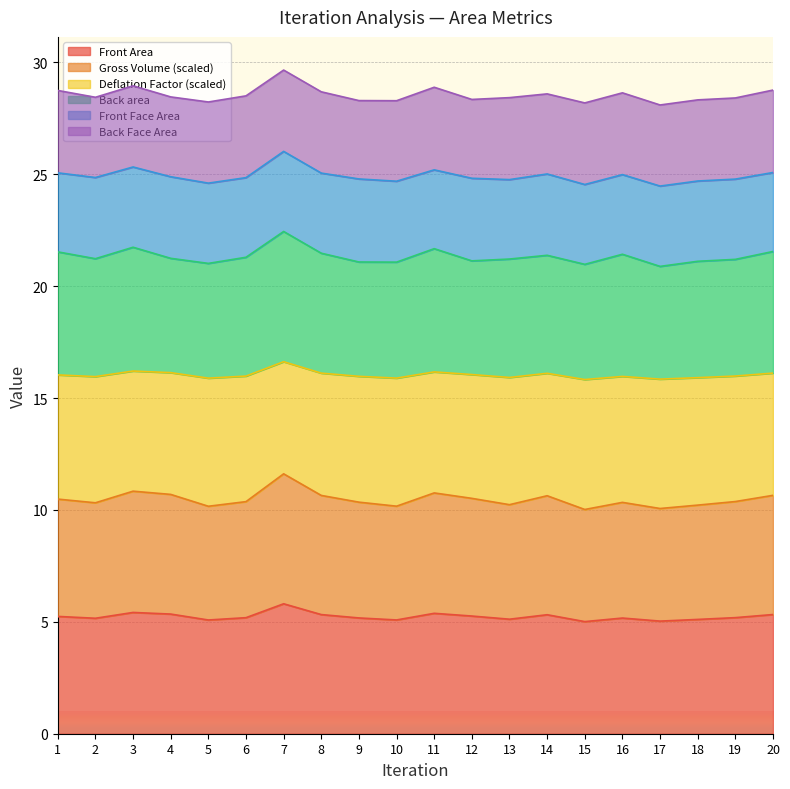

True or false: Front Area and Deflation Factor intersect in this chart.

False